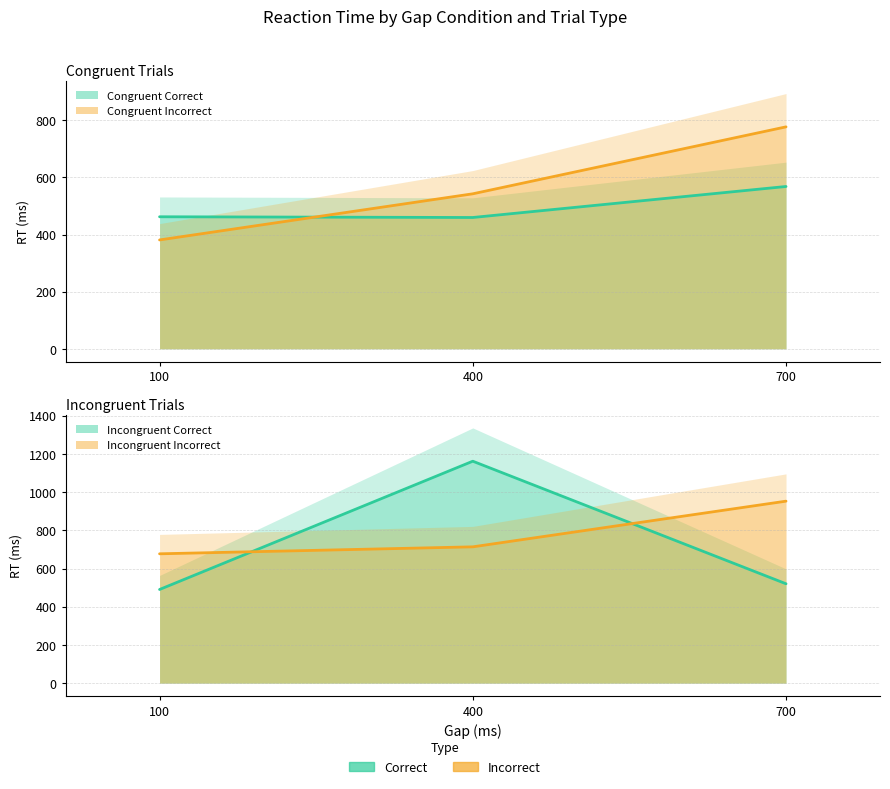

What is the highest value of the Congruent_correct series?

568.1